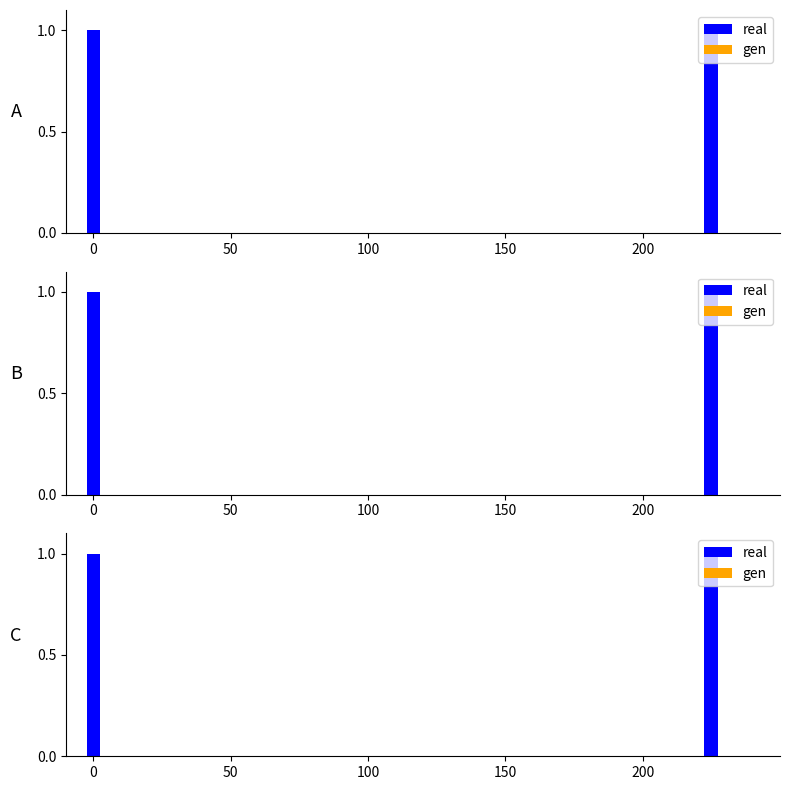

List the series in order of their overall mean, lowest first.

gen, real